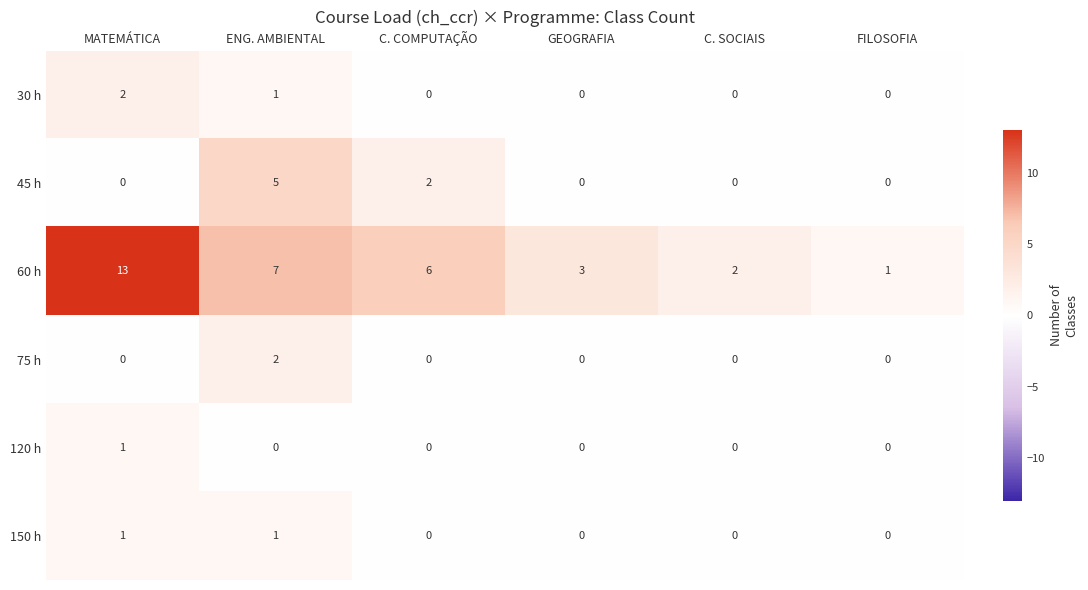

How many positive values does the 45 h series have?

2